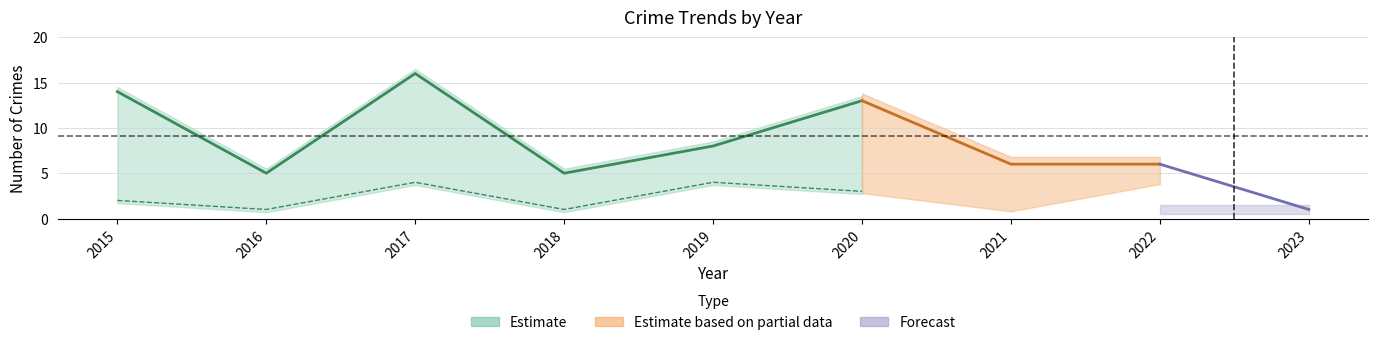

What is the value of the Aggravated Battery point at the 1st from the left?

2